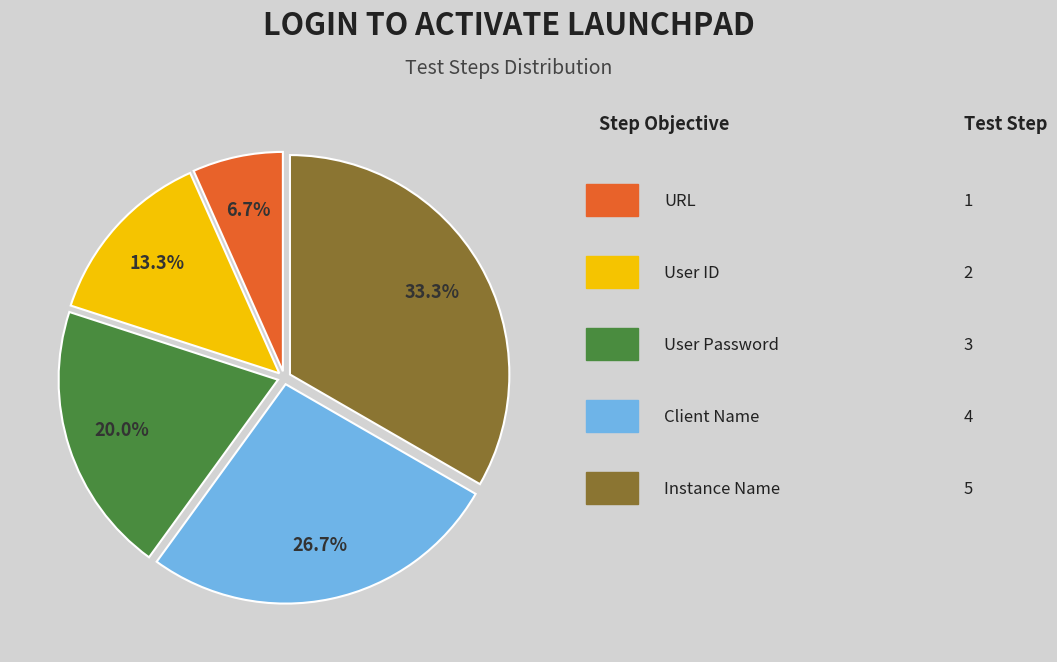

Does any single category account for the majority?

No